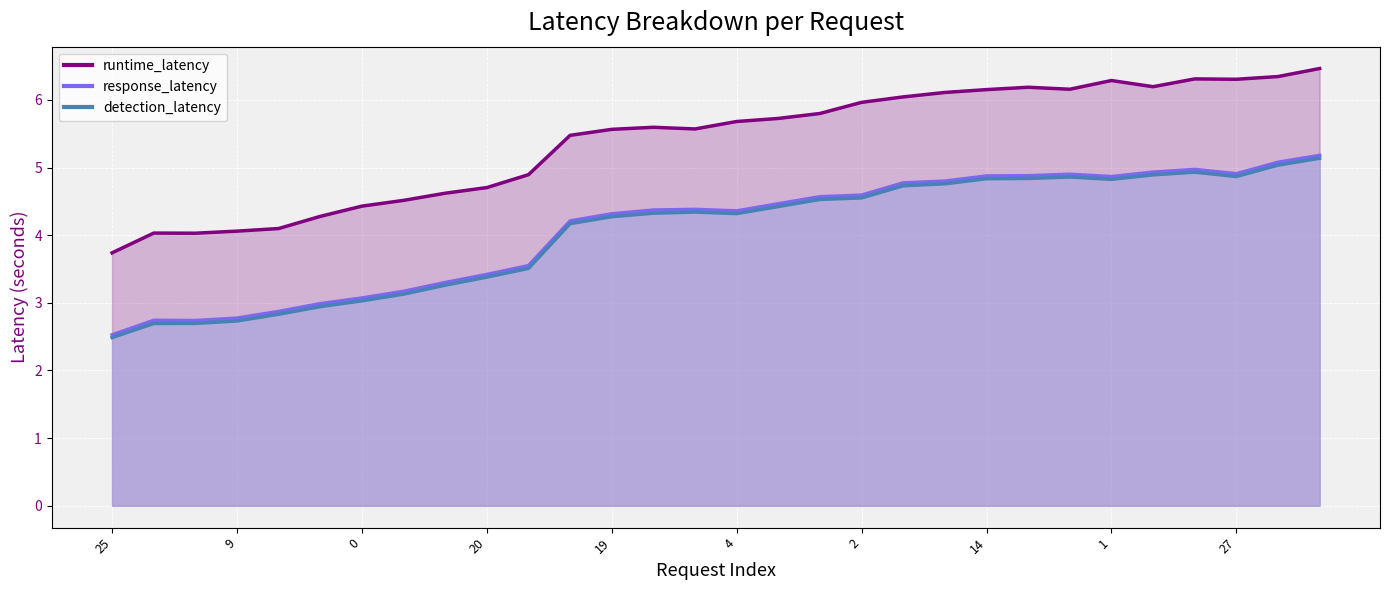

Between 4 and 17, which series saw the biggest shift?

detection_latency